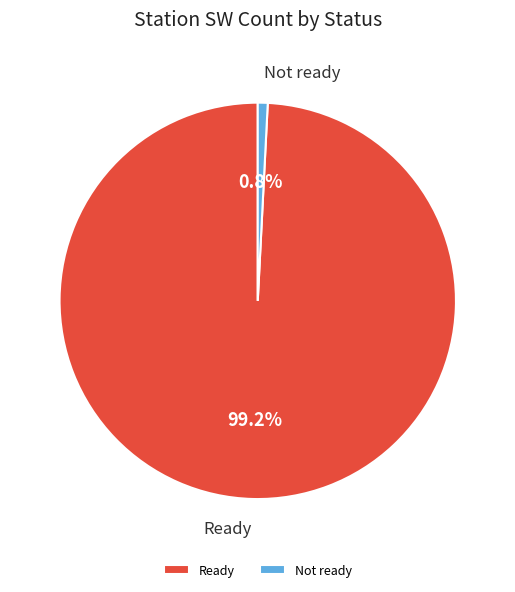

Does any single category account for the majority?

Yes